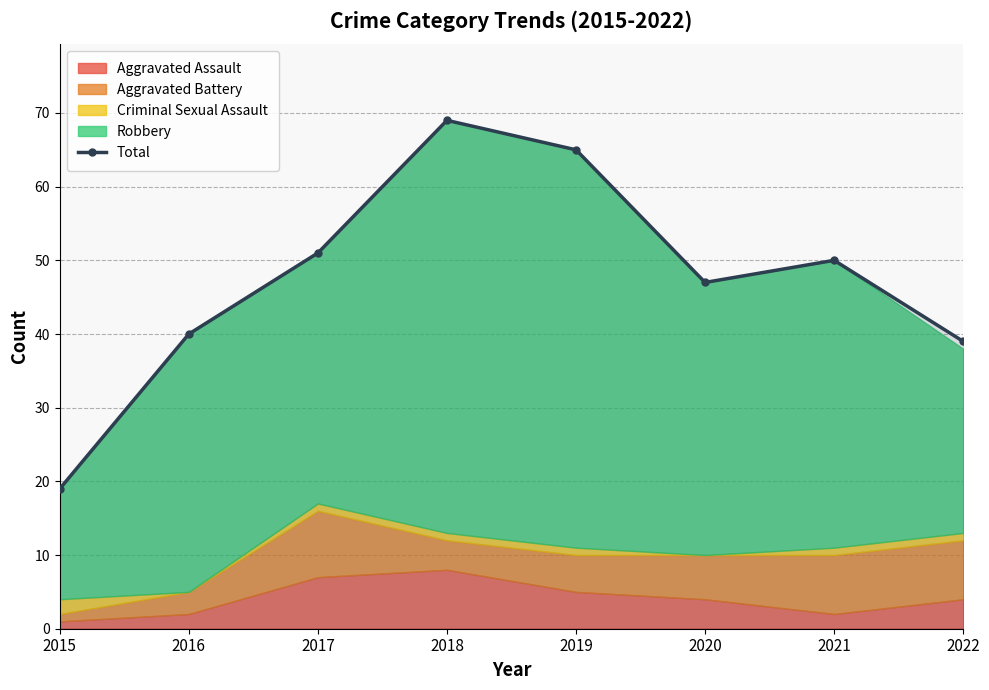

True or false: the data shows 50 at 2021.

True